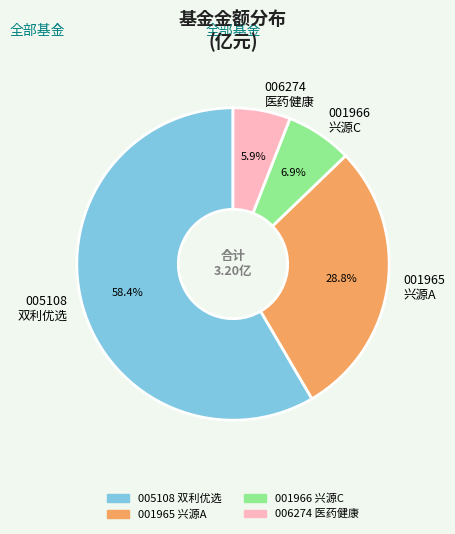

Which has a higher value, 006274 医药健康 or 005108 双利优选?

005108 双利优选